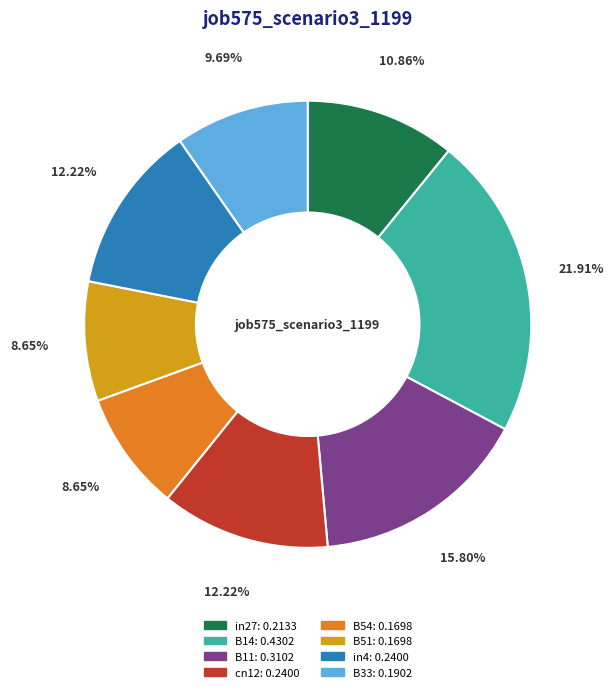

To the nearest percent, what is the average slice percentage?

12%